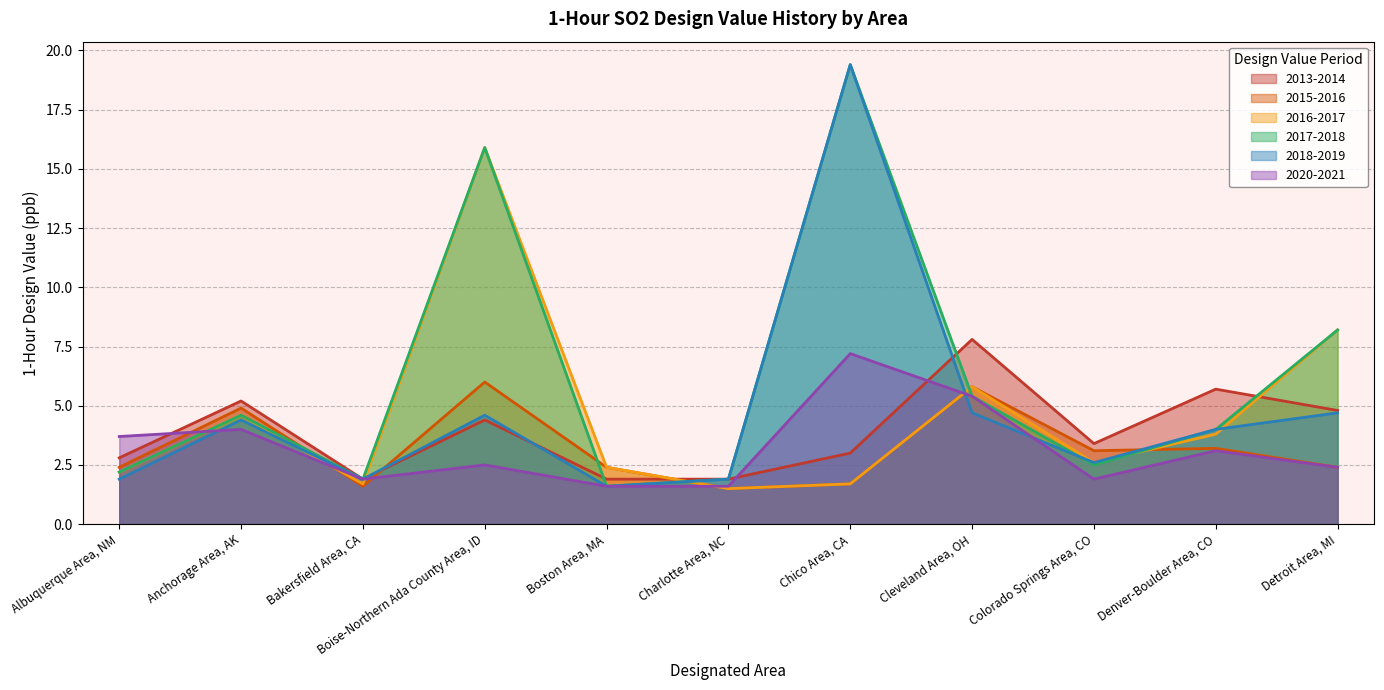

What is the label of the 3rd point from the left?

Bakersfield Area, CA